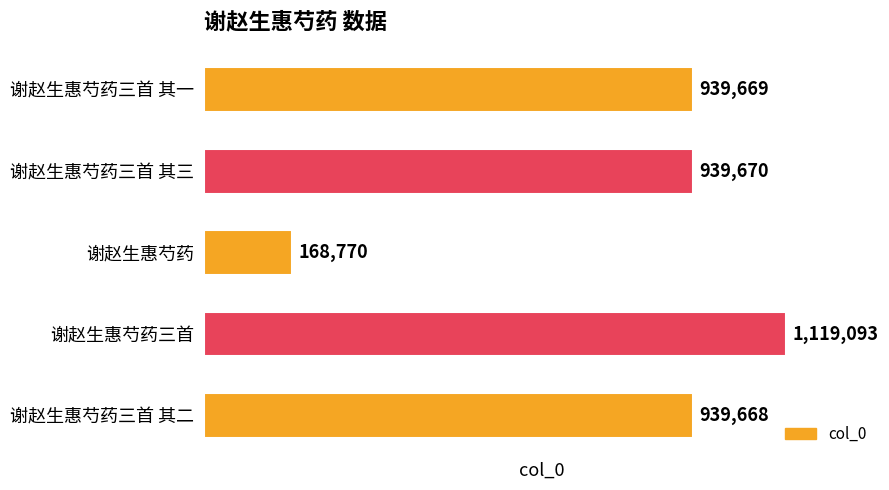

The chart shows a value of 263752 at 谢赵生惠芍药三首 其二. True or false?

False